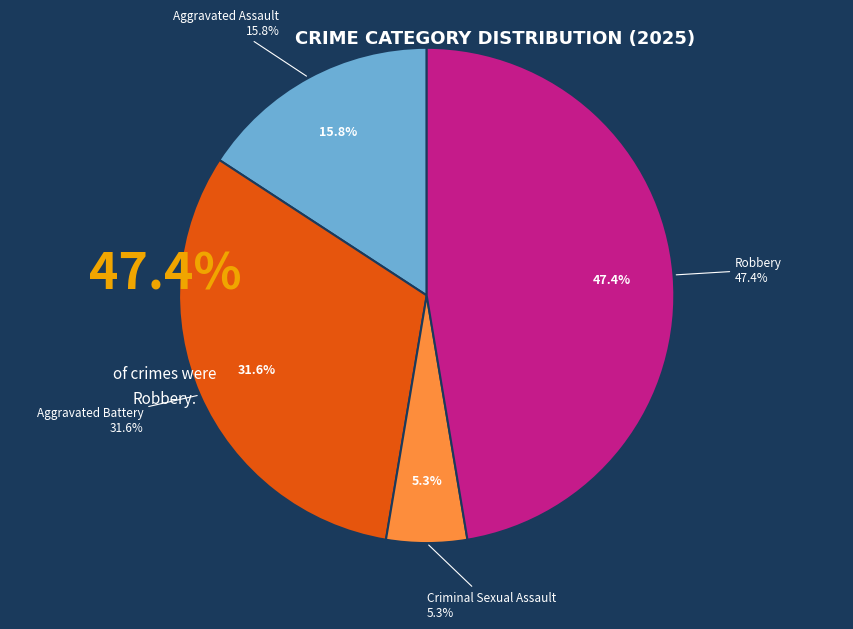

Between Robbery and Aggravated Battery, which is larger?

Robbery